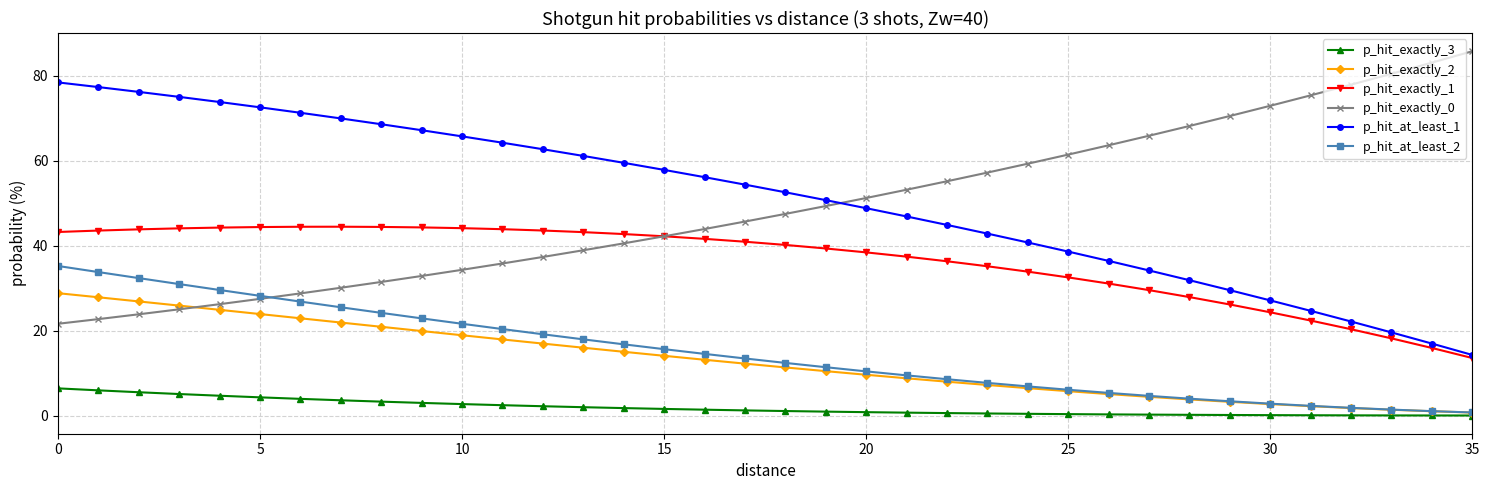

How many series are shown in this chart?

6